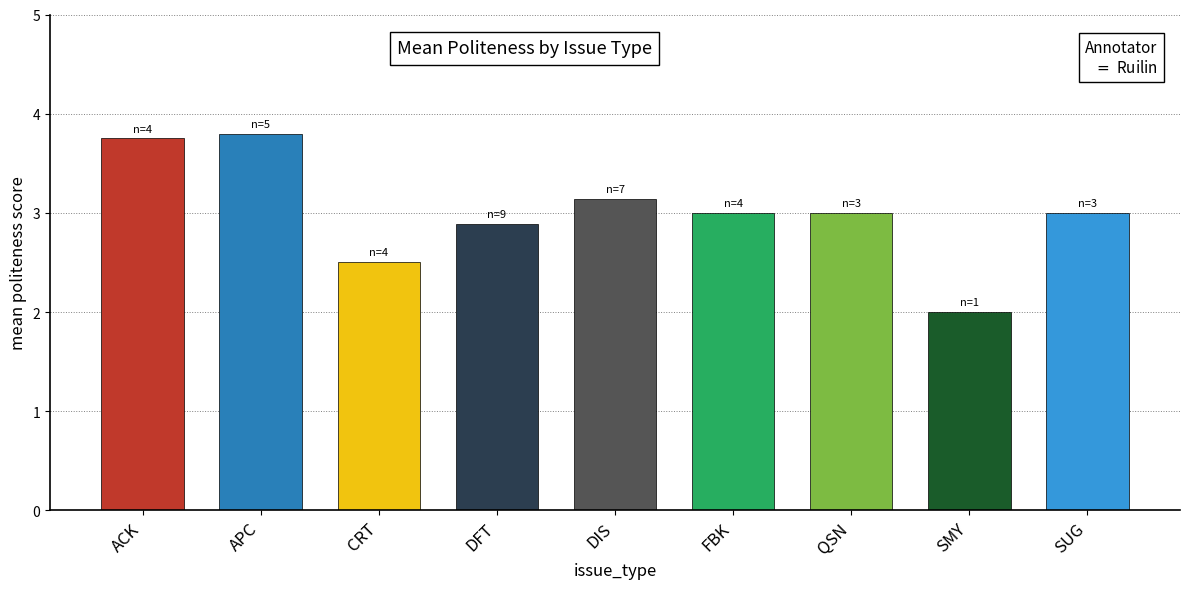

What is the sum of the values at FBK and QSN?

6.0